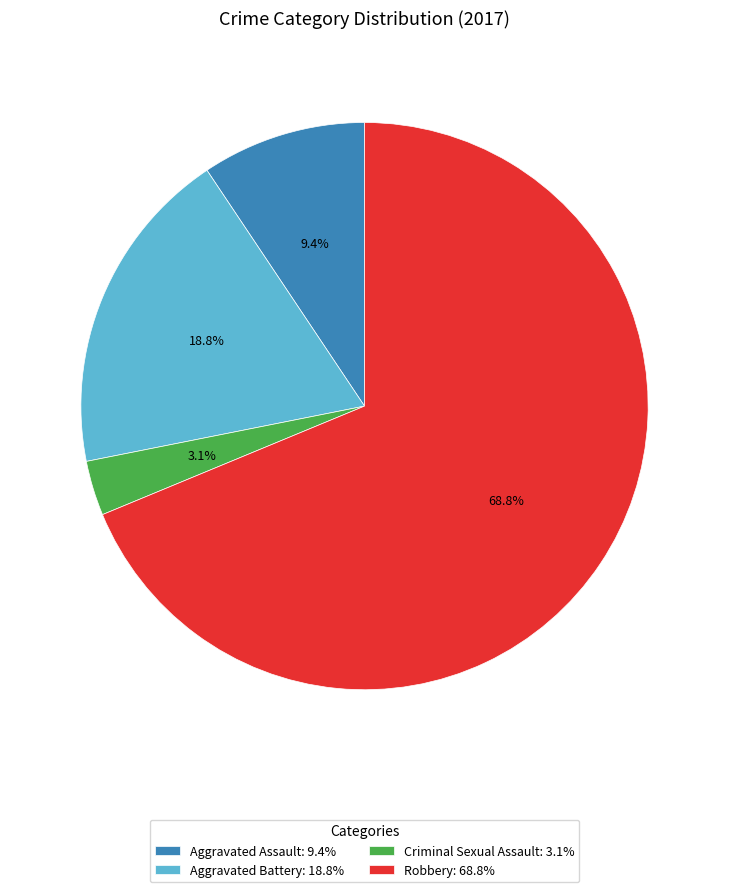

Which category has the biggest portion of the pie?

Robbery